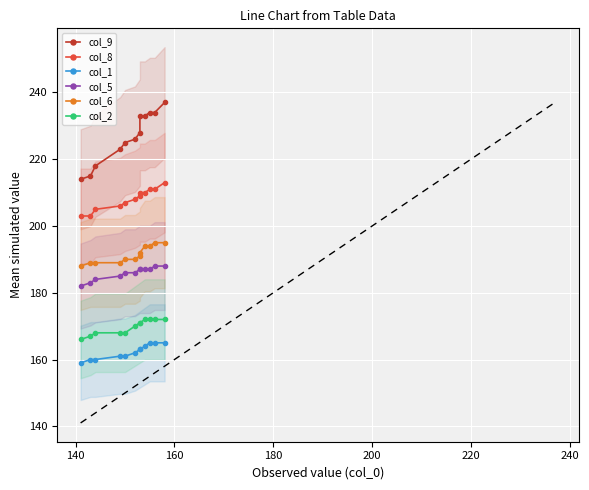

Rank the series by their maximum value, from lowest to highest.

col_1, col_2, col_5, col_6, col_8, col_9